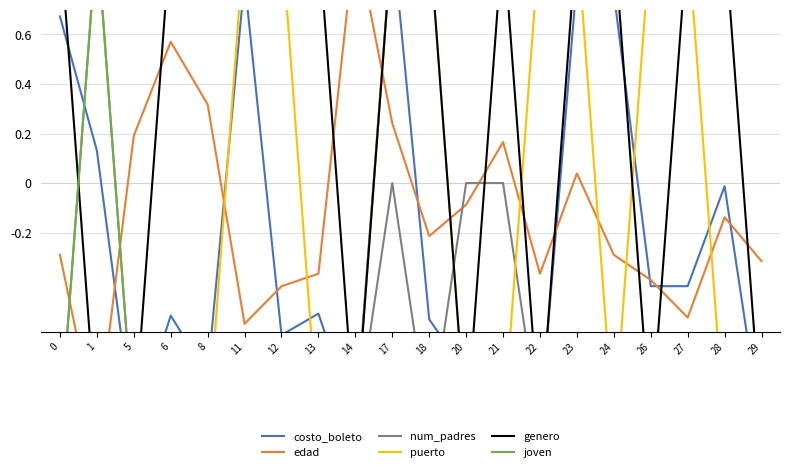

What is the difference between the maximum and minimum values in the joven series?

2.0